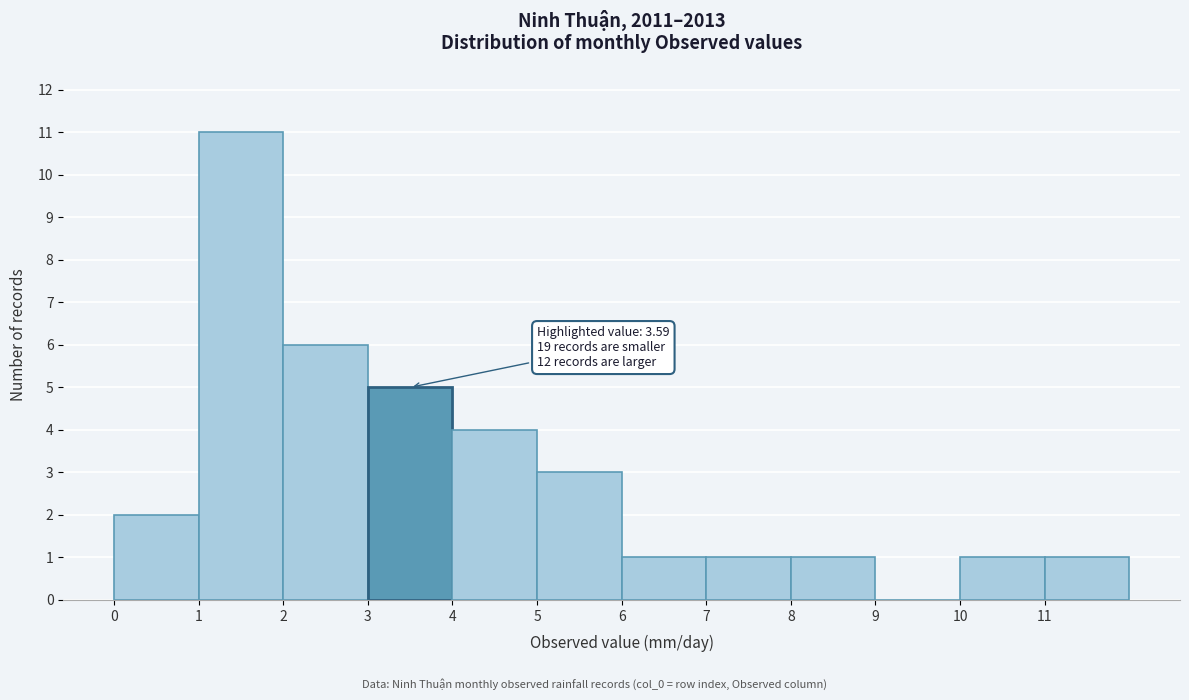

Over which range of the x-axis is the bar tallest?

1 to 2